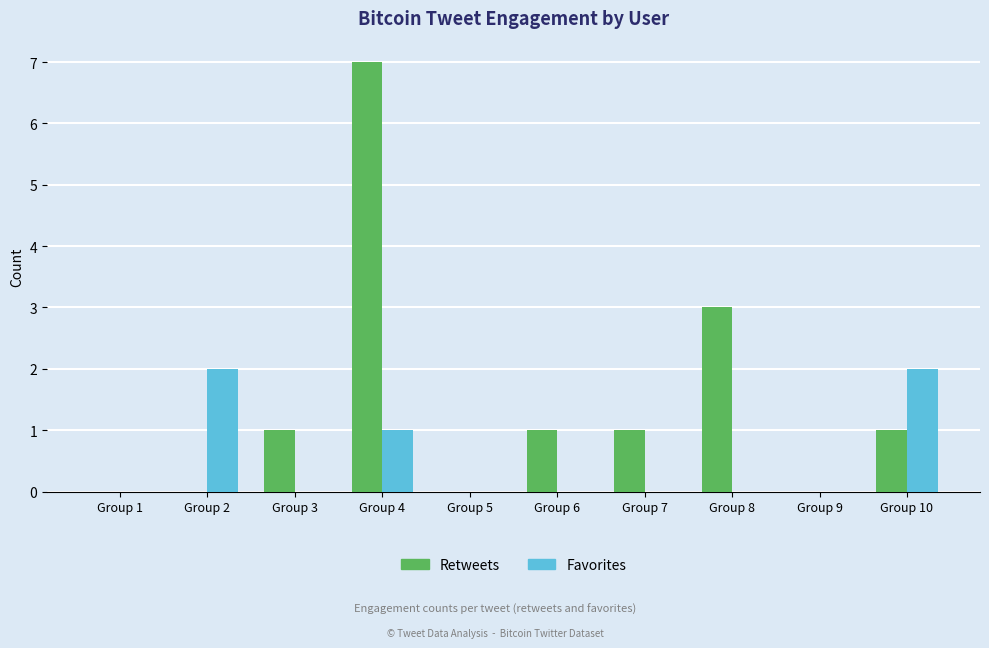

Reading left to right, list all the values displayed in this chart.

Retweets: 0	0	1	7	0	1	1	3	0	1
Favorites: 0	2	0	1	0	0	0	0	0	2